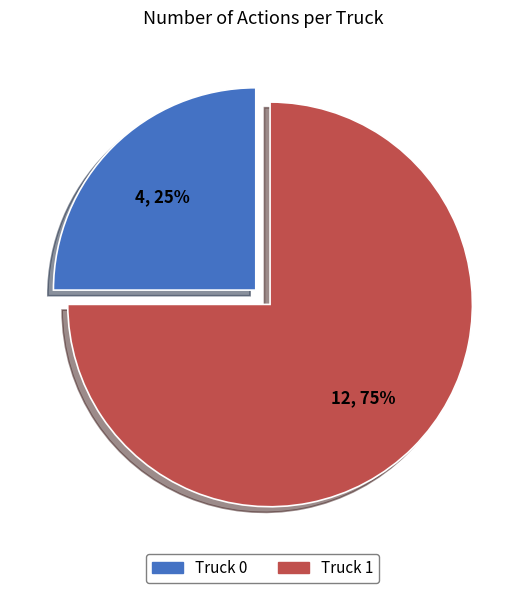

To the nearest percent, what is the average slice percentage?

50%